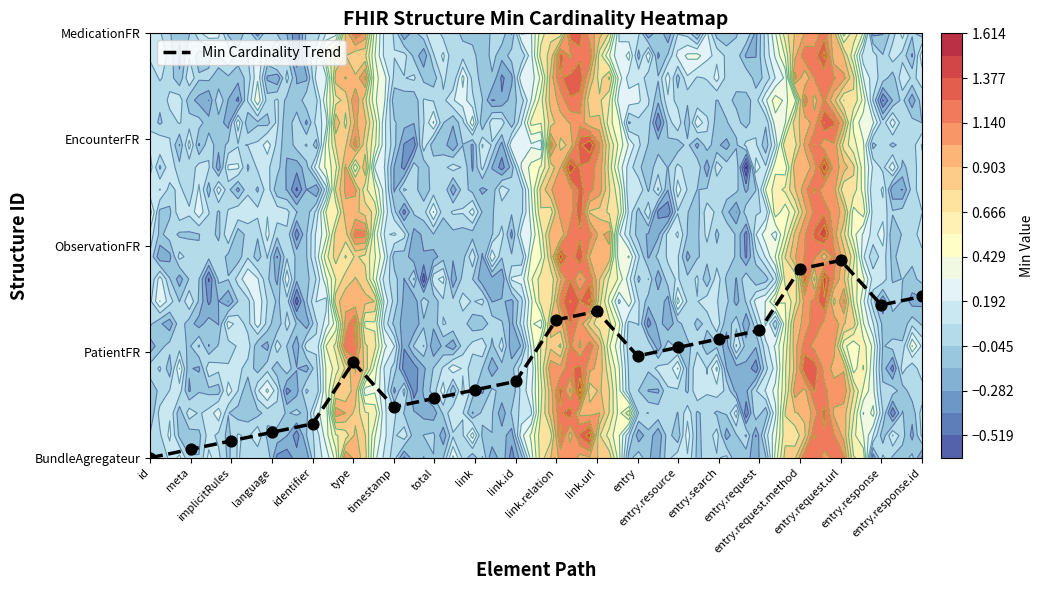

The chart shows a value of 0.2 at implicitRules. True or false?

True